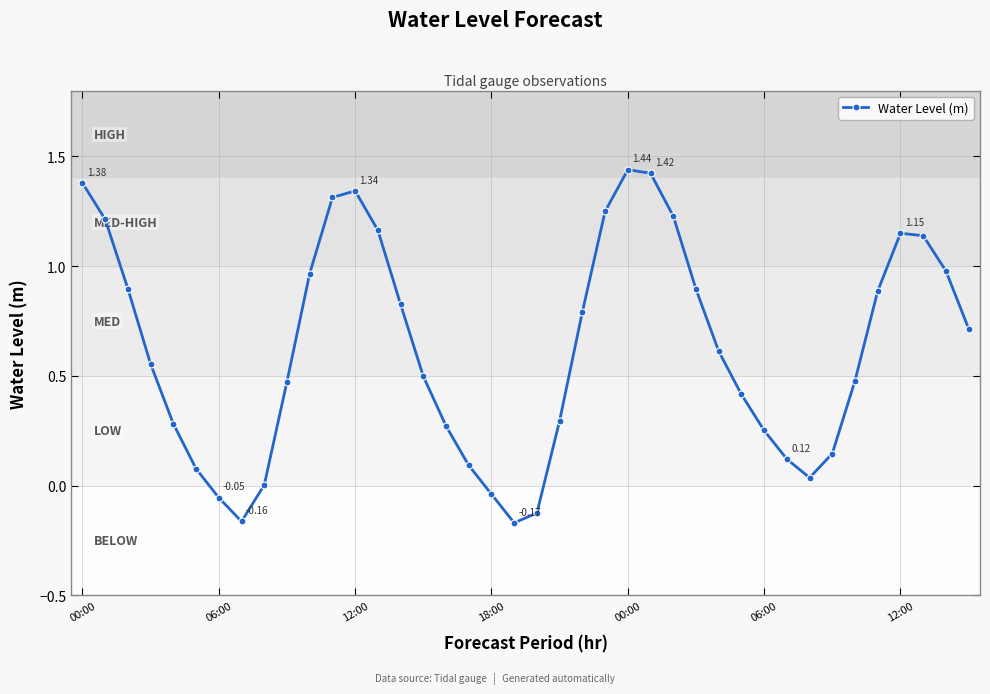

How many points are higher than both their immediate neighbors (excluding endpoints)?

3